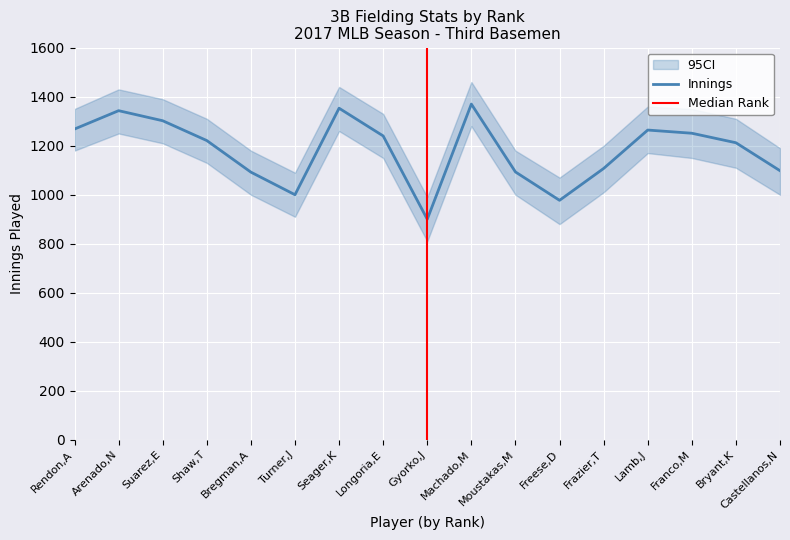

True or false: Innings and Total Chances intersect in this chart.

False